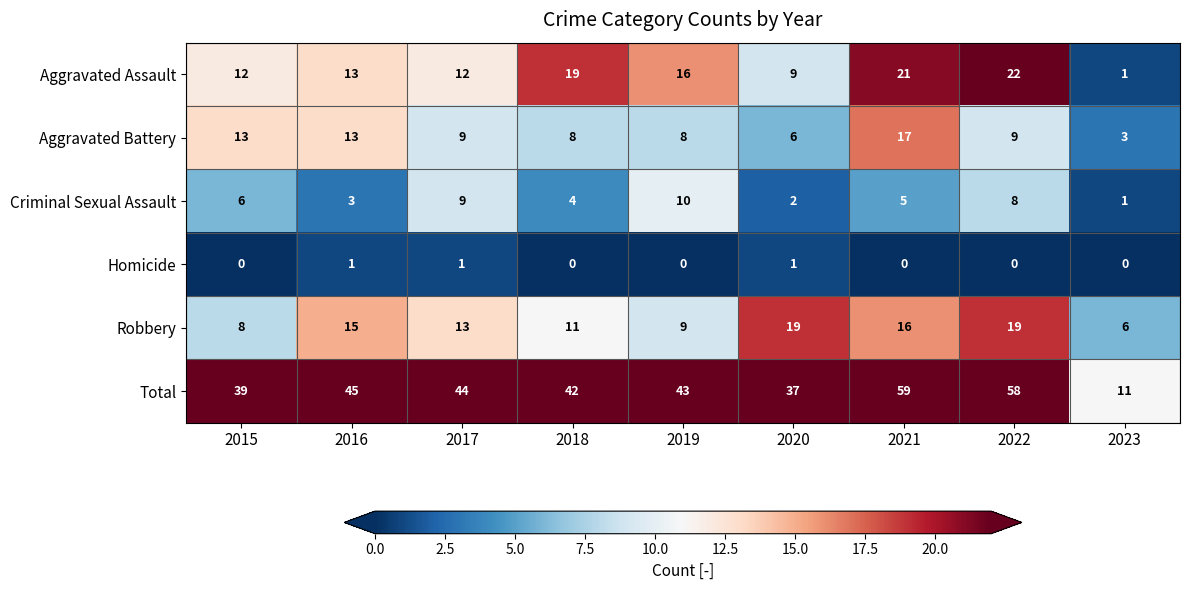

What is the difference between the maximum and minimum values in the Robbery series?

13